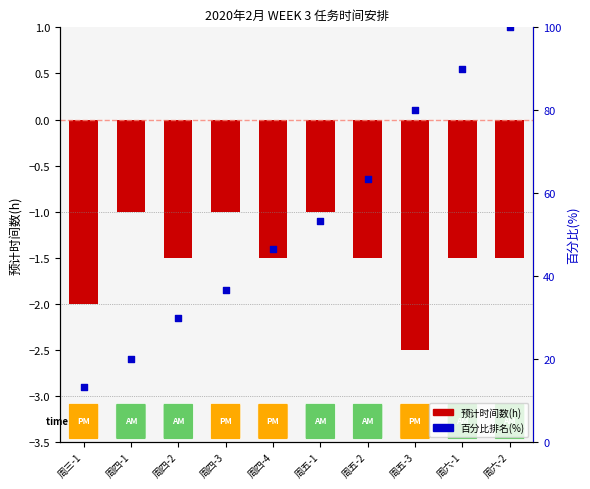

At which category is the sum across all series the highest?

周六-2